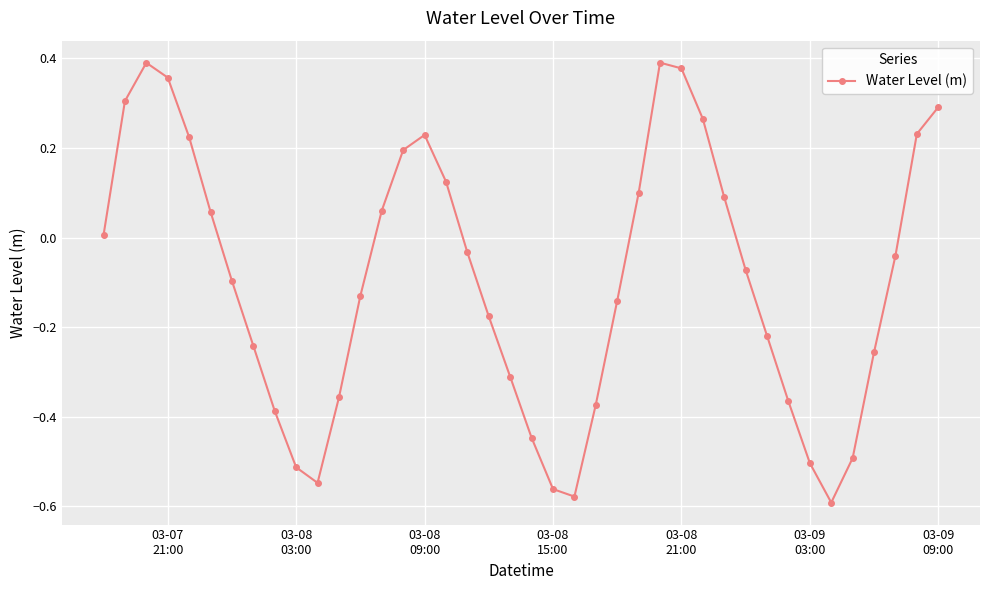

What is the sum of all values?

-3.7